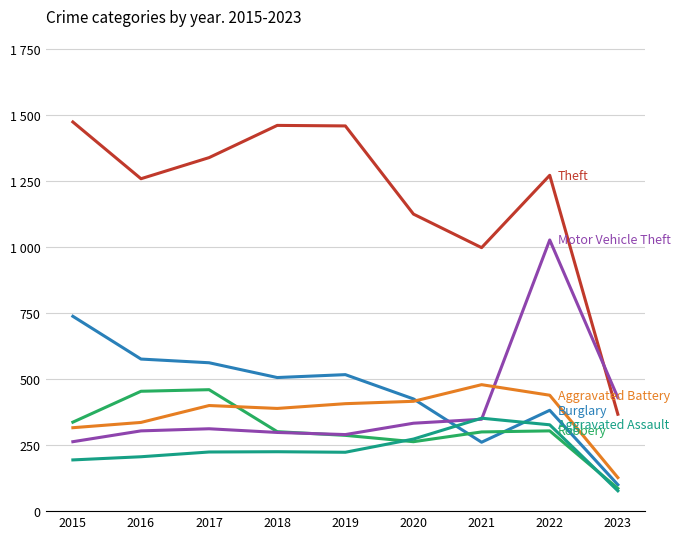

Does the chart have visible grid lines?

Yes